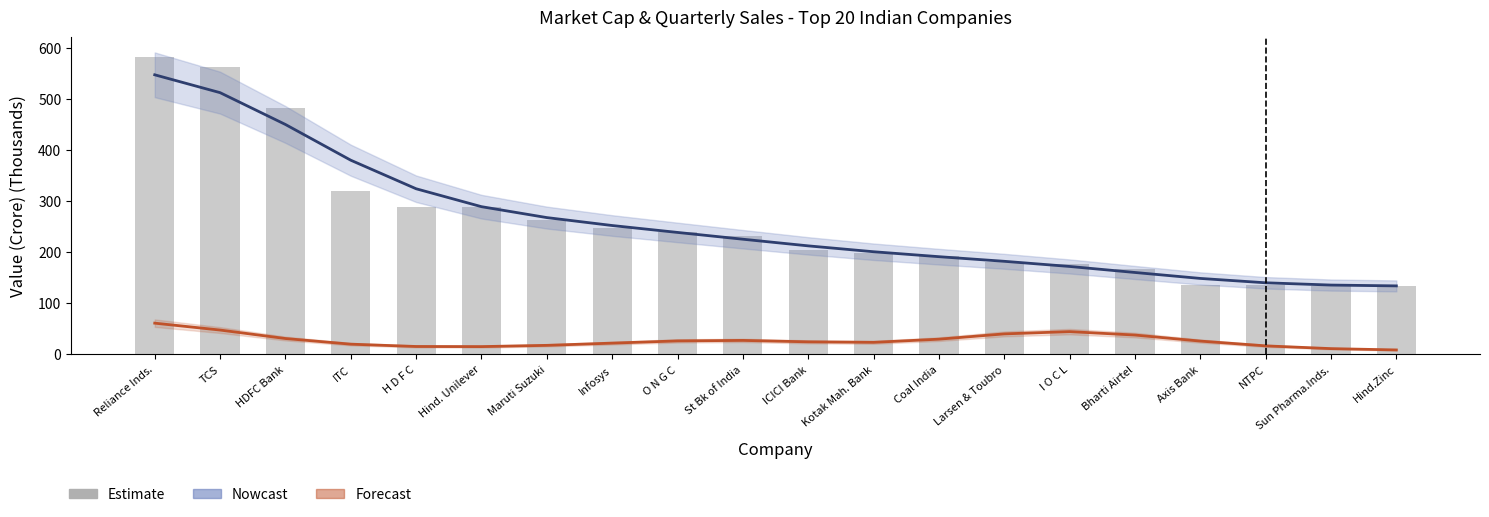

Rank the categories by Forecast (Sales Qtr) value from lowest to highest.

Hind.Zinc, Sun Pharma.Inds., Hind. Unilever, H D F C, NTPC, Maruti Suzuki, ITC, Infosys, Kotak Mah. Bank, ICICI Bank, Axis Bank, O N G C, St Bk of India, Coal India, HDFC Bank, Bharti Airtel, Larsen & Toubro, I O C L, TCS, Reliance Inds.